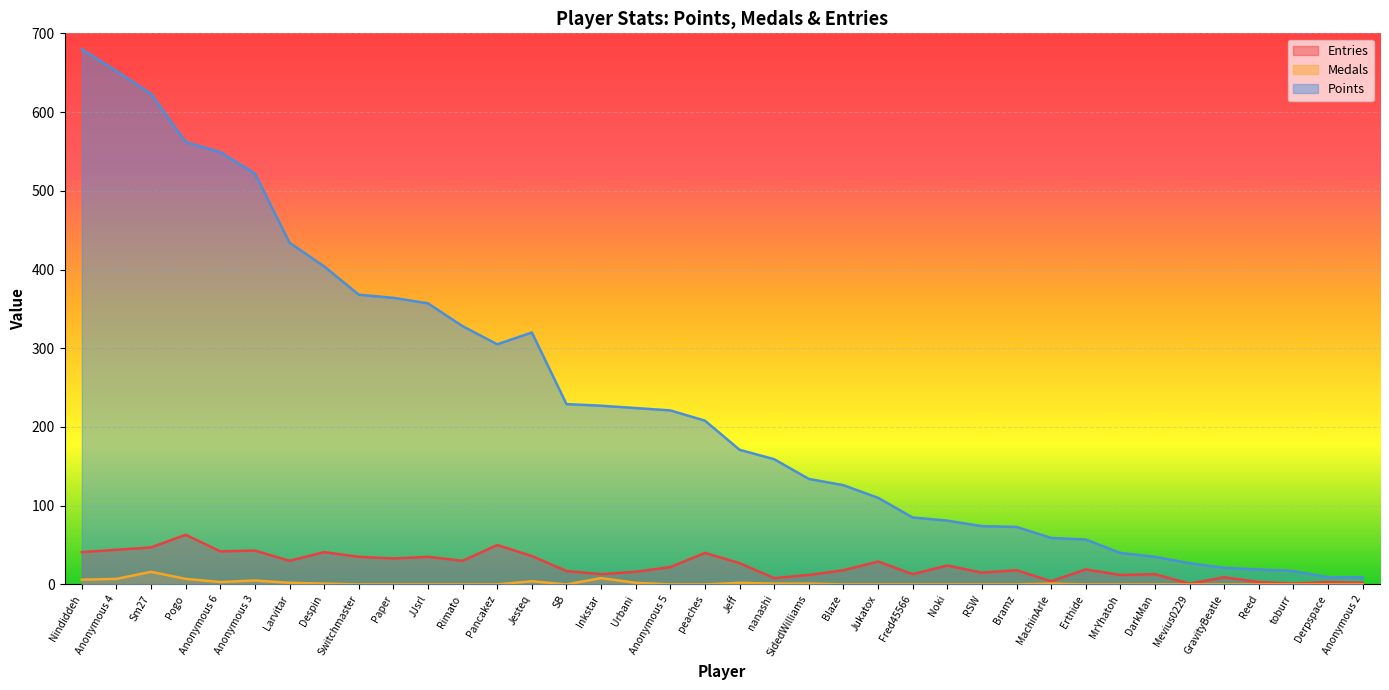

List the series in order of their peak value, lowest first.

Medals, Entries, Points